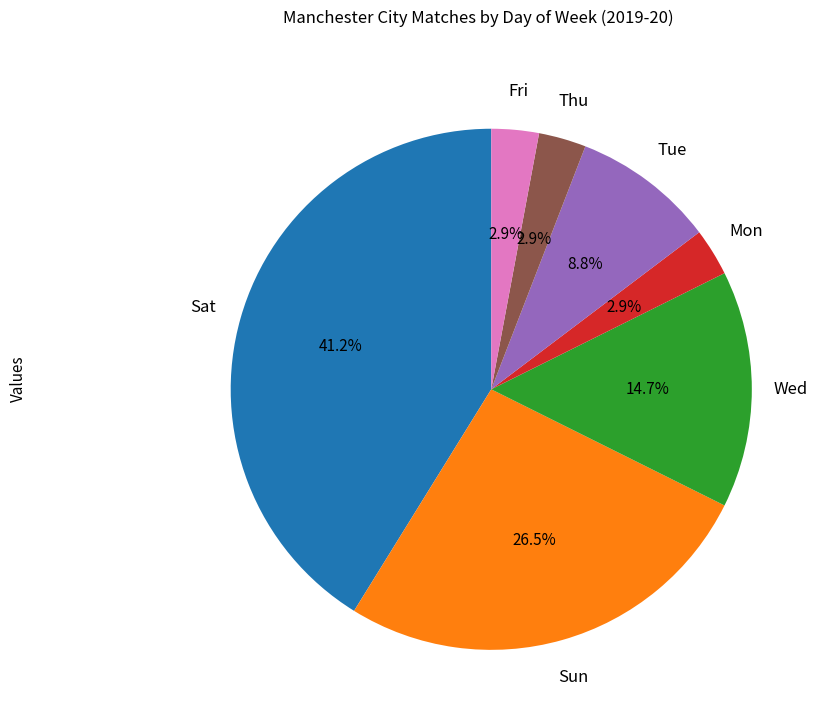

Does any single category account for the majority?

No